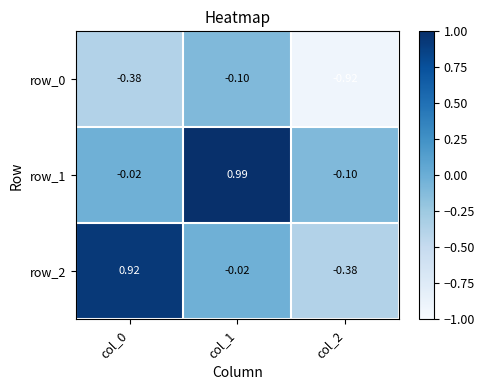

At which label does row_1 reach its peak?

col_1